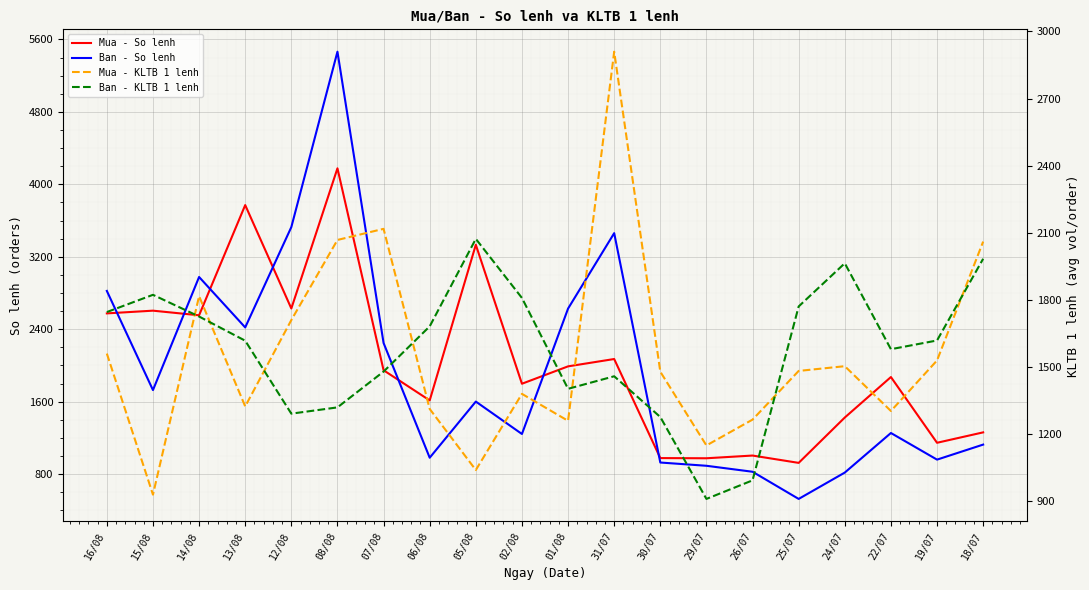

What is the greatest value displayed?

5465.0